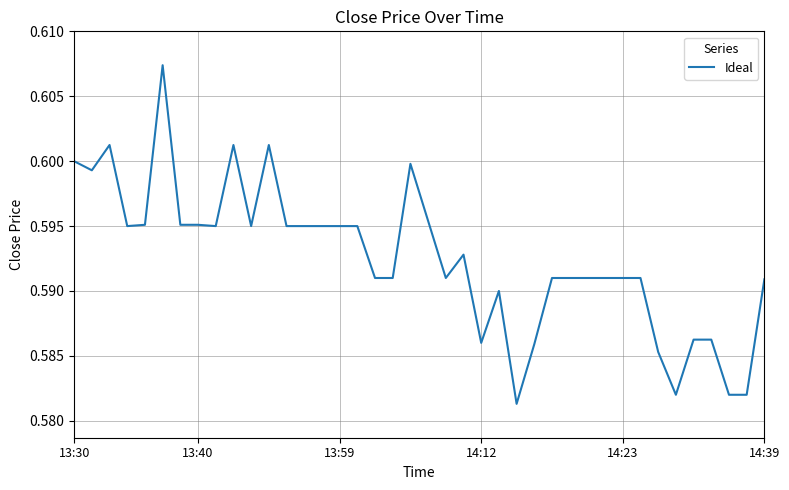

Is this an area chart (filled region under the line)?

No